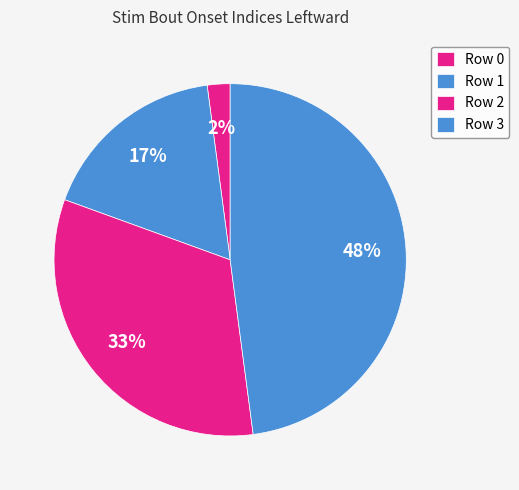

How many segments does this pie chart have?

4